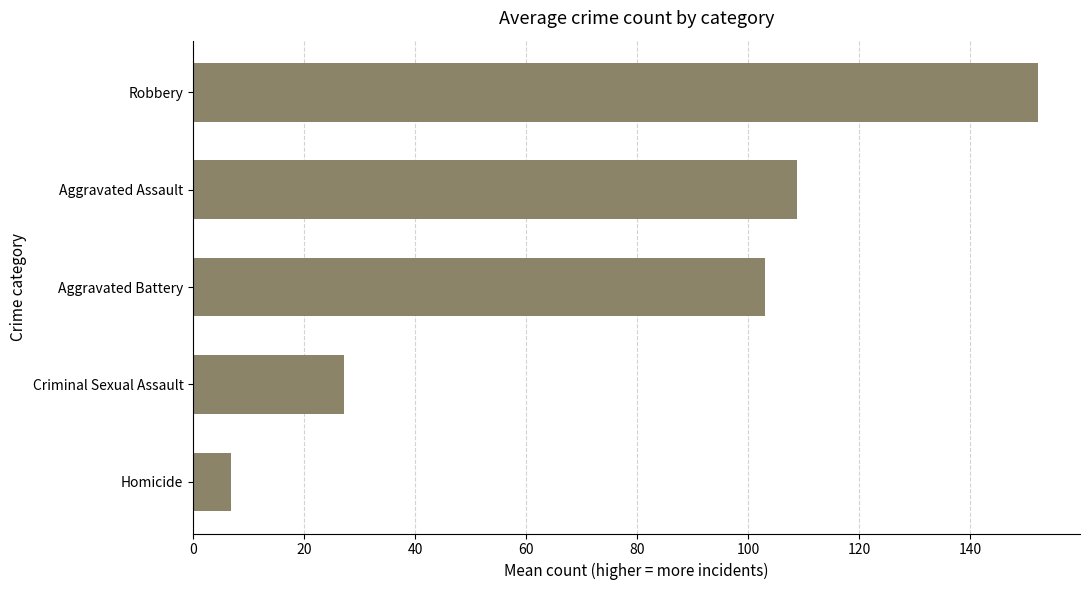

Are the bars horizontal?

Yes